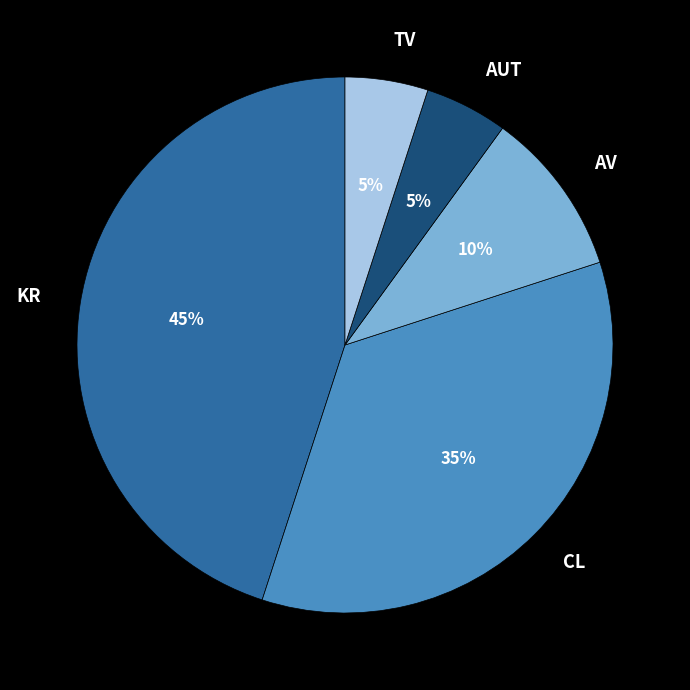

Do CL and TV together represent more than half of the pie?

No